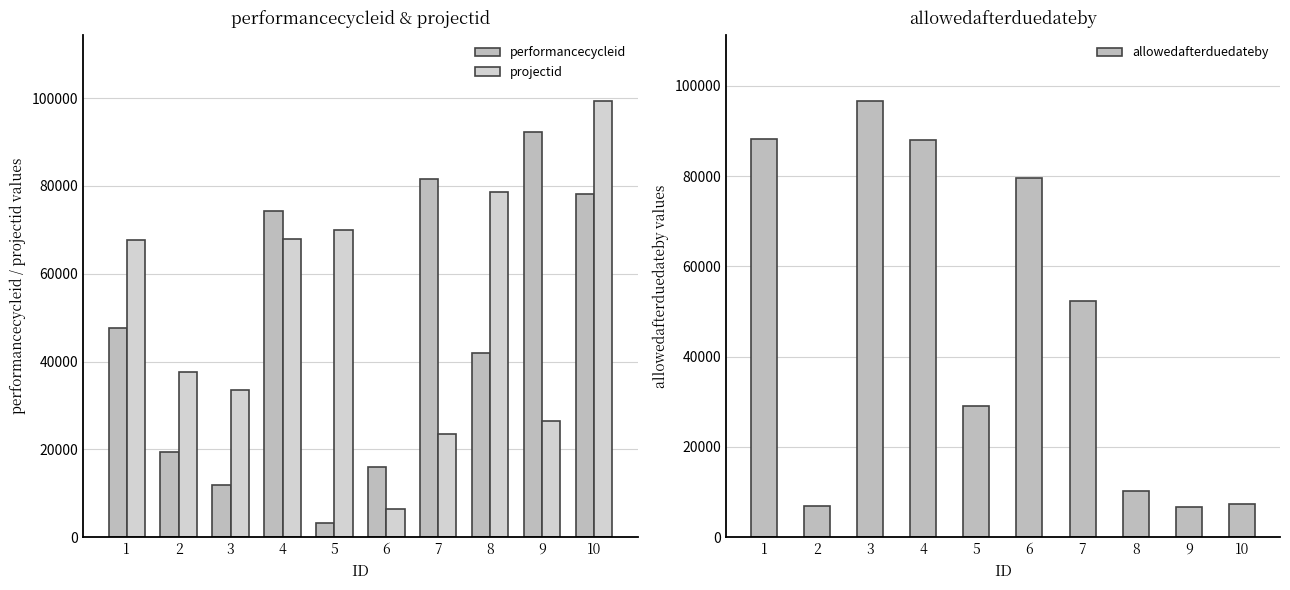

What is the average value of the performancecycleid series?

46662